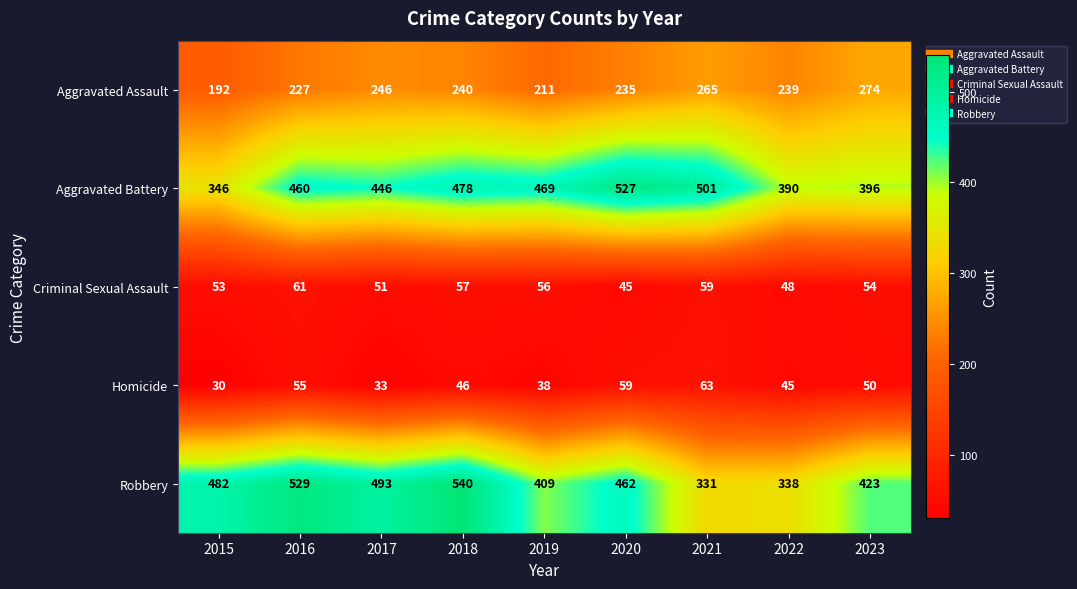

Count the number of data series in this chart.

5